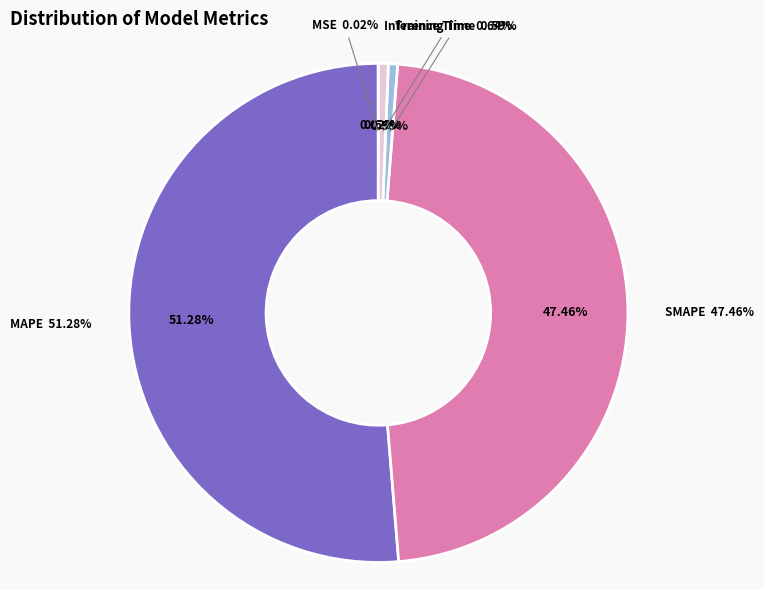

How many segments does this pie chart have?

5